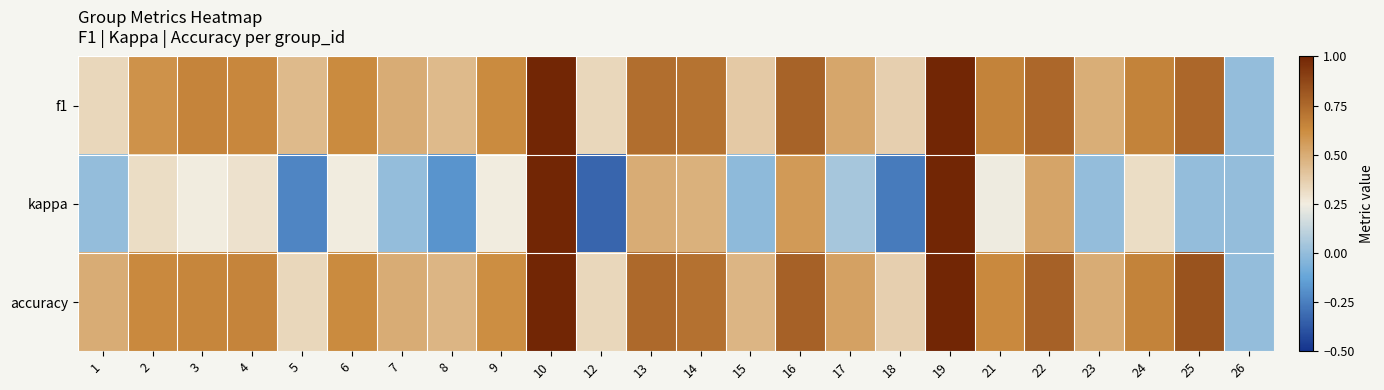

How many distinct data groups are displayed?

3